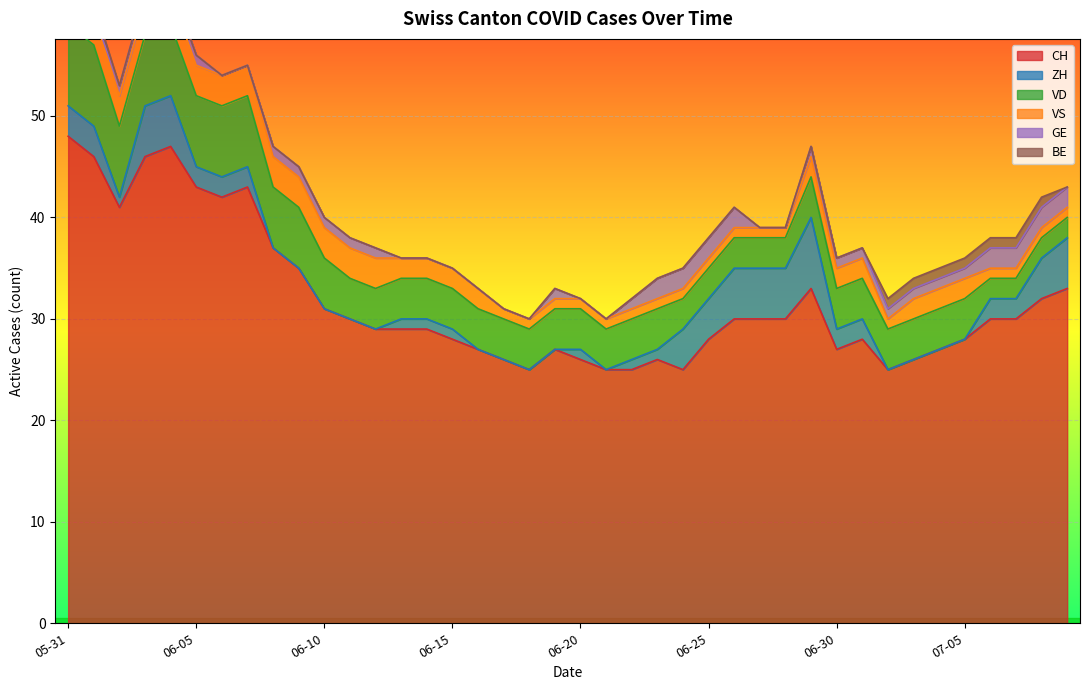

What are all the series names shown in the legend?

CH, ZH, VD, VS, GE, BE